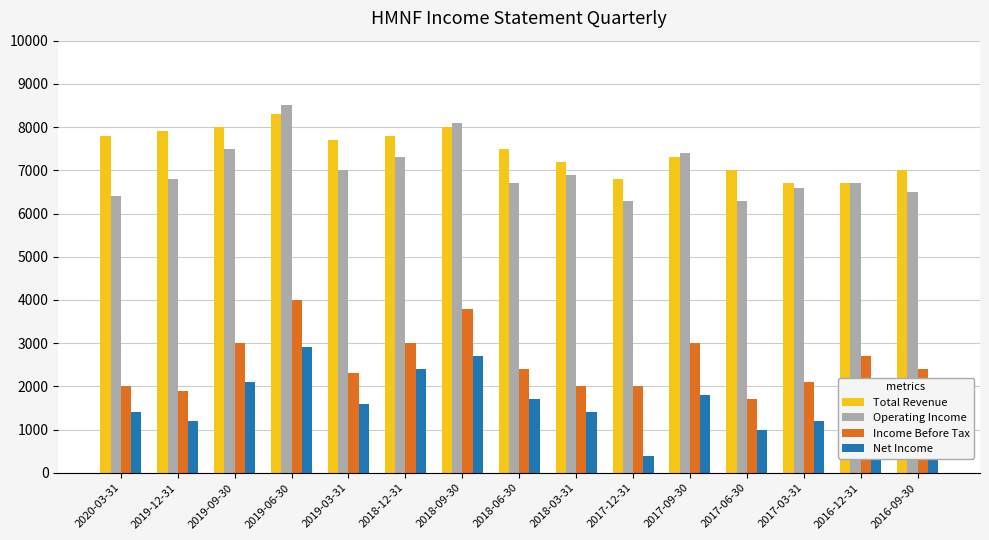

What is the lowest value of the Net Income series?

400